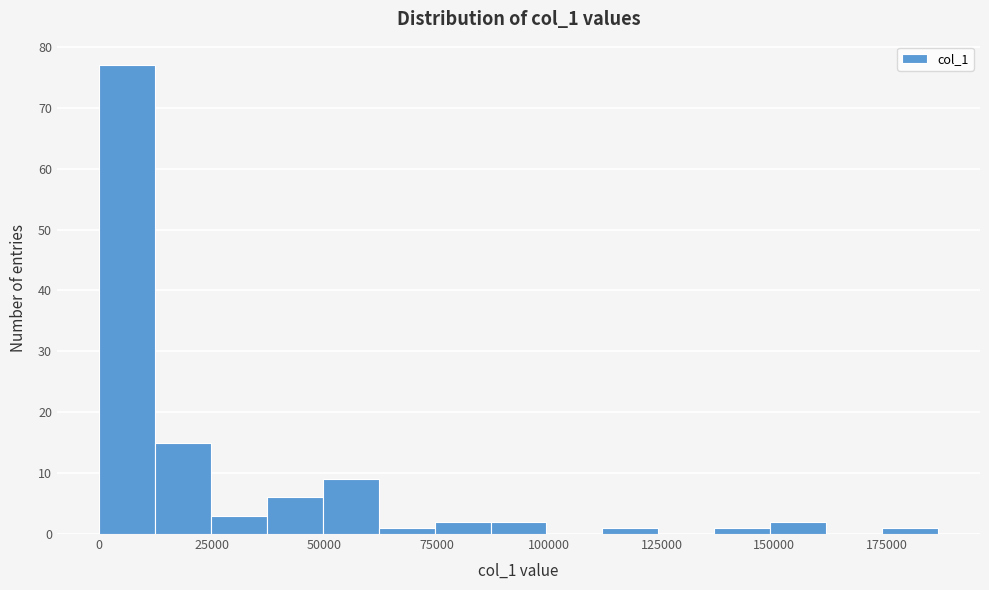

Read against the x-axis, roughly where is the centre of the tallest bar?

5000